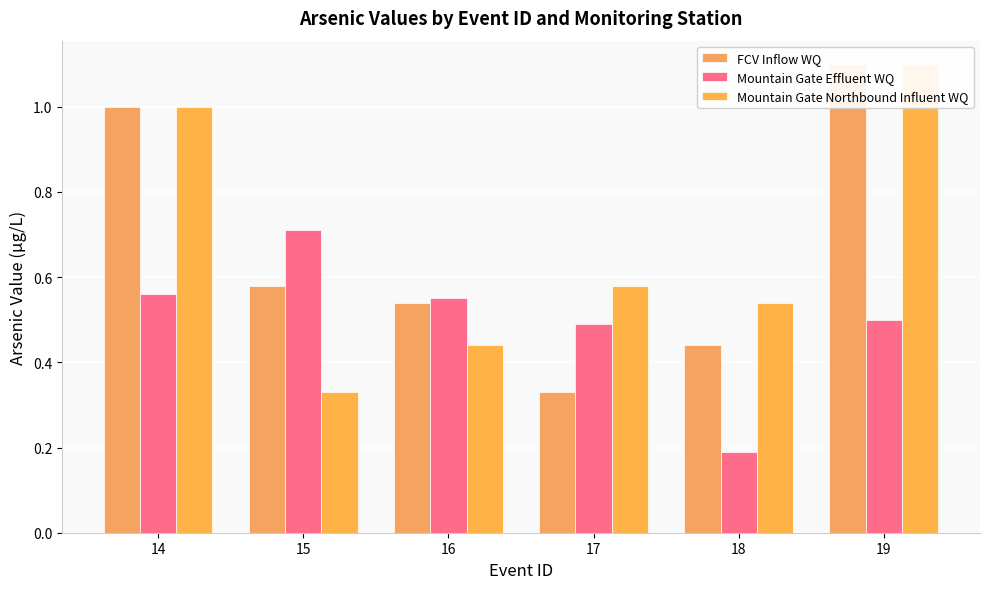

What is the sum of all Mountain Gate Northbound Influent WQ values?

4.0